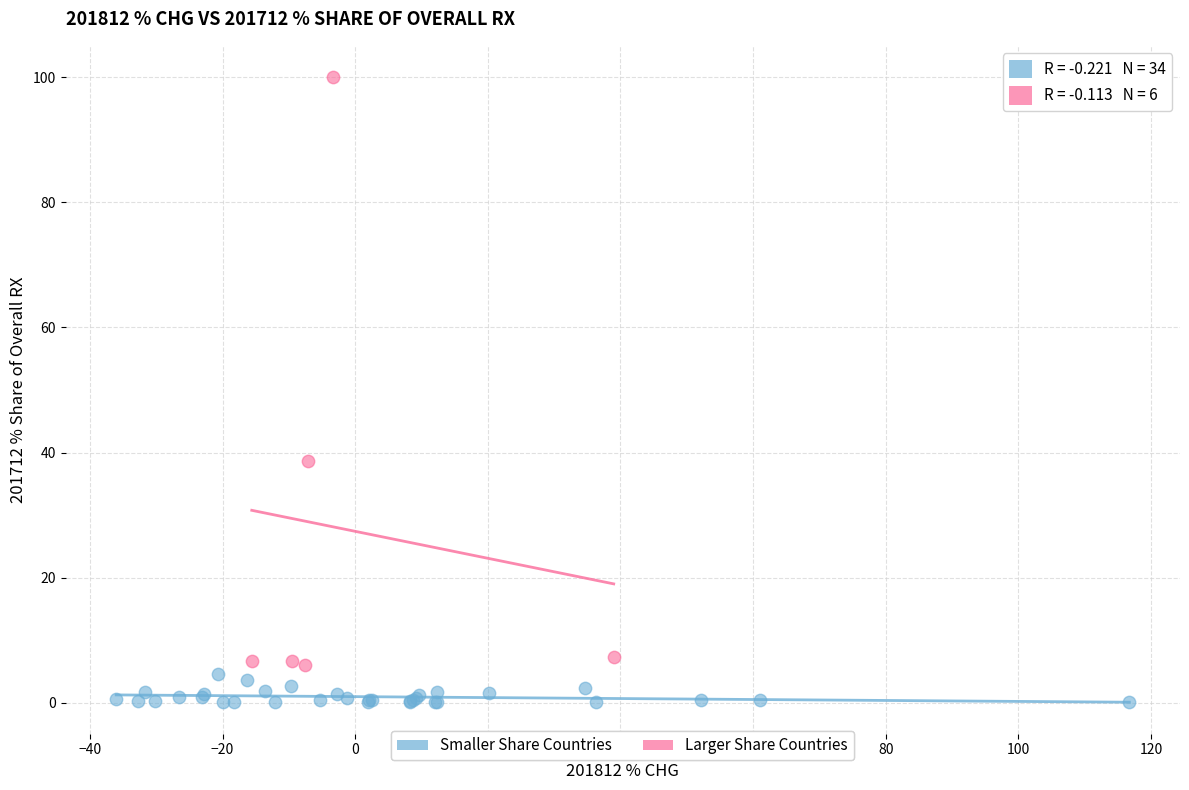

Which series has the widest spread of Y values?

Larger Share Countries